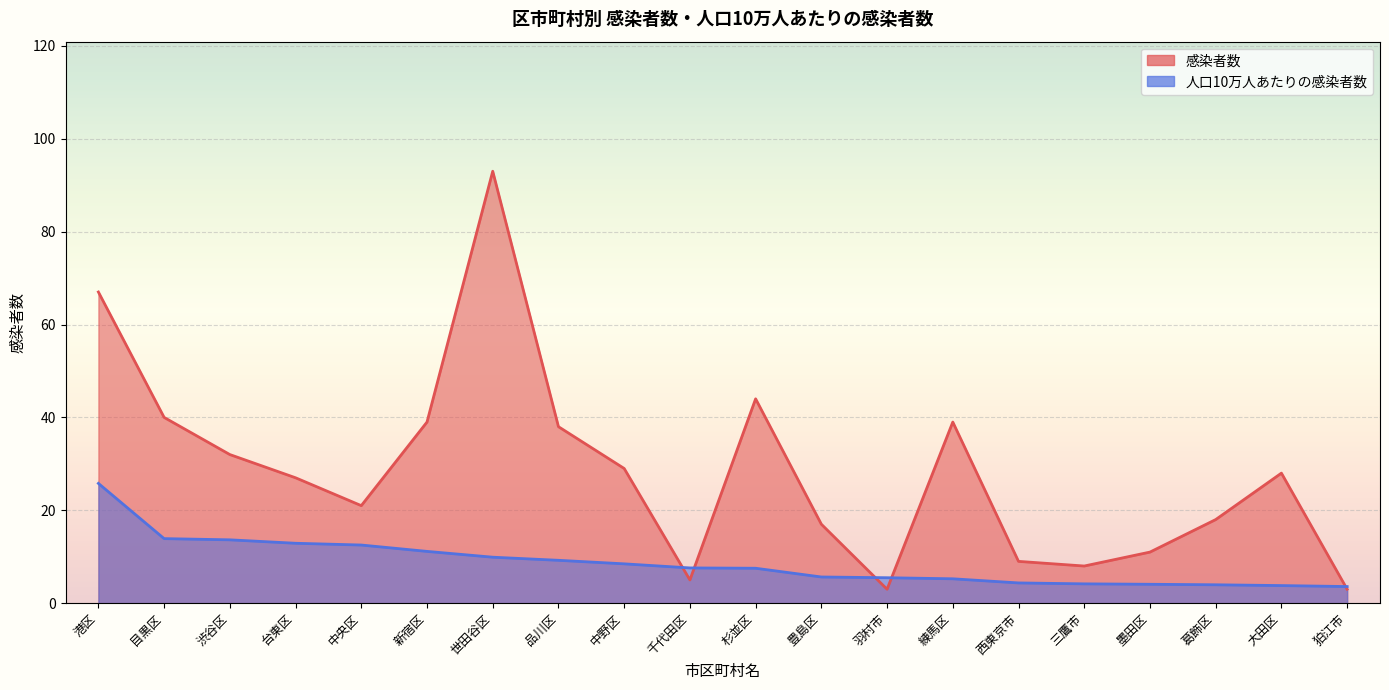

Between 渋谷区 and 港区, which is larger?

港区